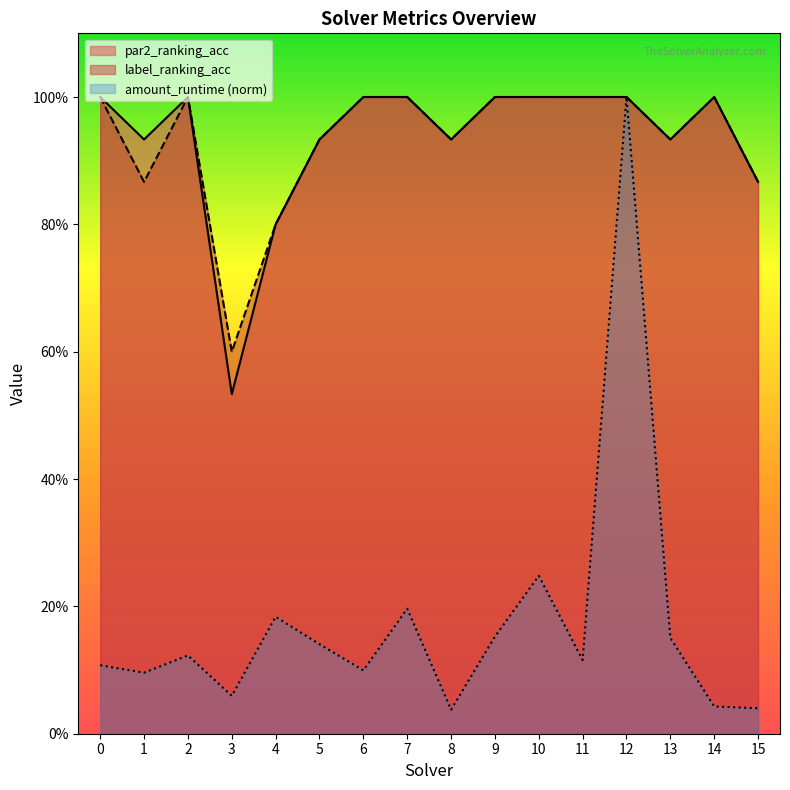

True or false: amount_runtime and label_ranking_acc intersect in this chart.

False